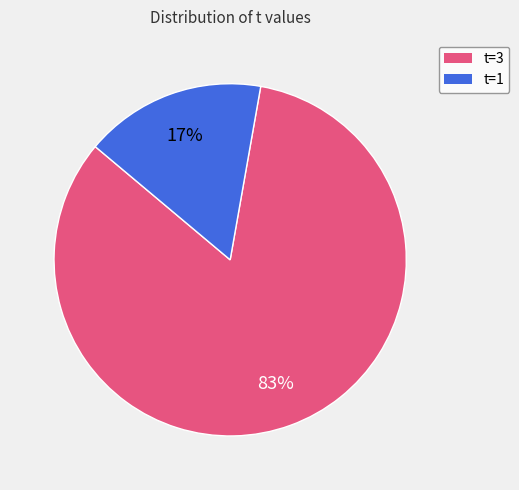

Is there any slice that represents more than half of the pie?

Yes